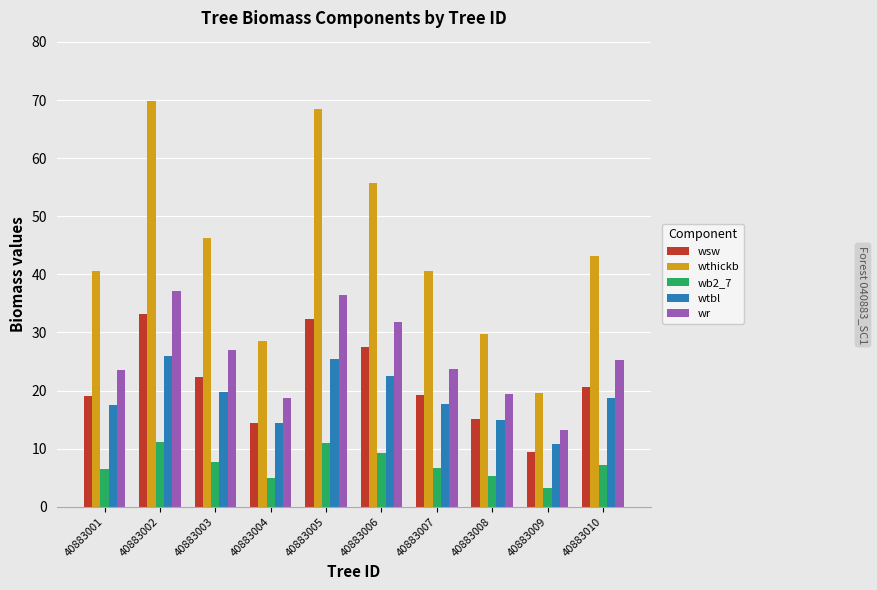

How many groups of bars are there?

10